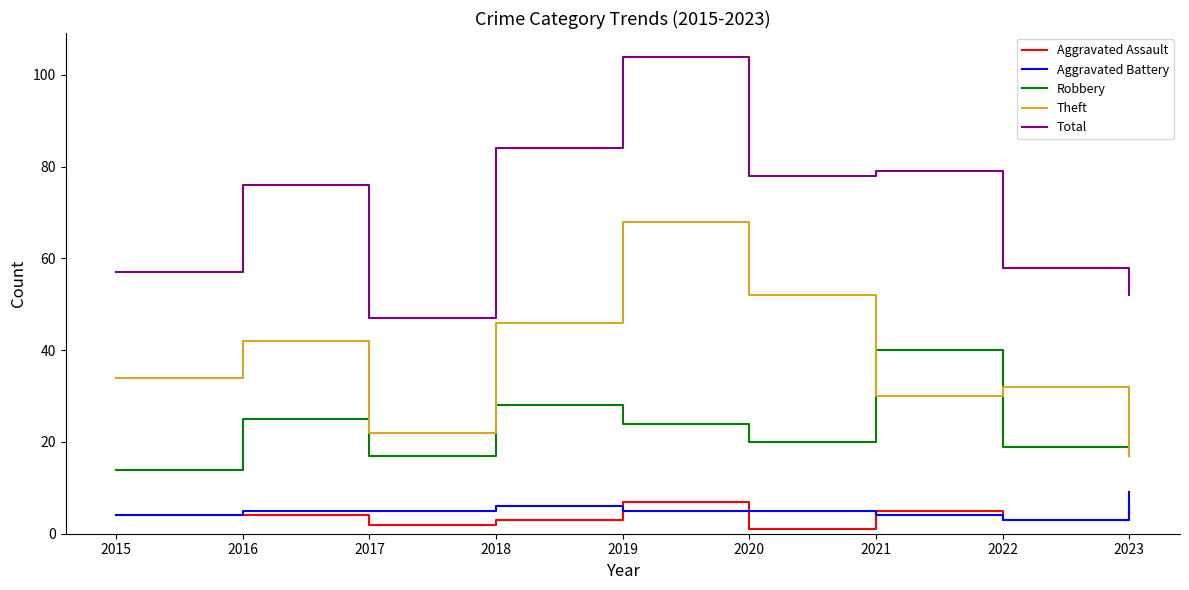

What is the average value of the Aggravated Battery series?

5